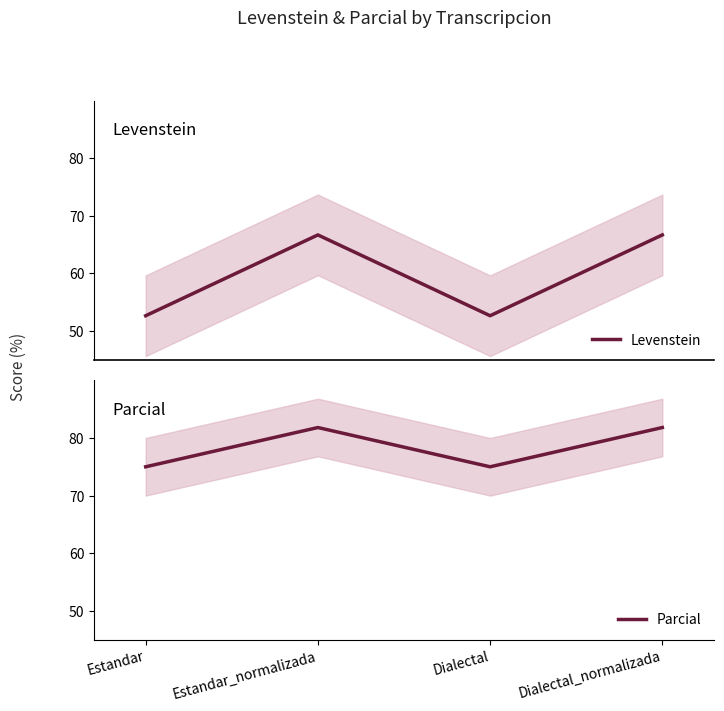

What is the label of the 3rd point from the right?

Estandar_normalizada